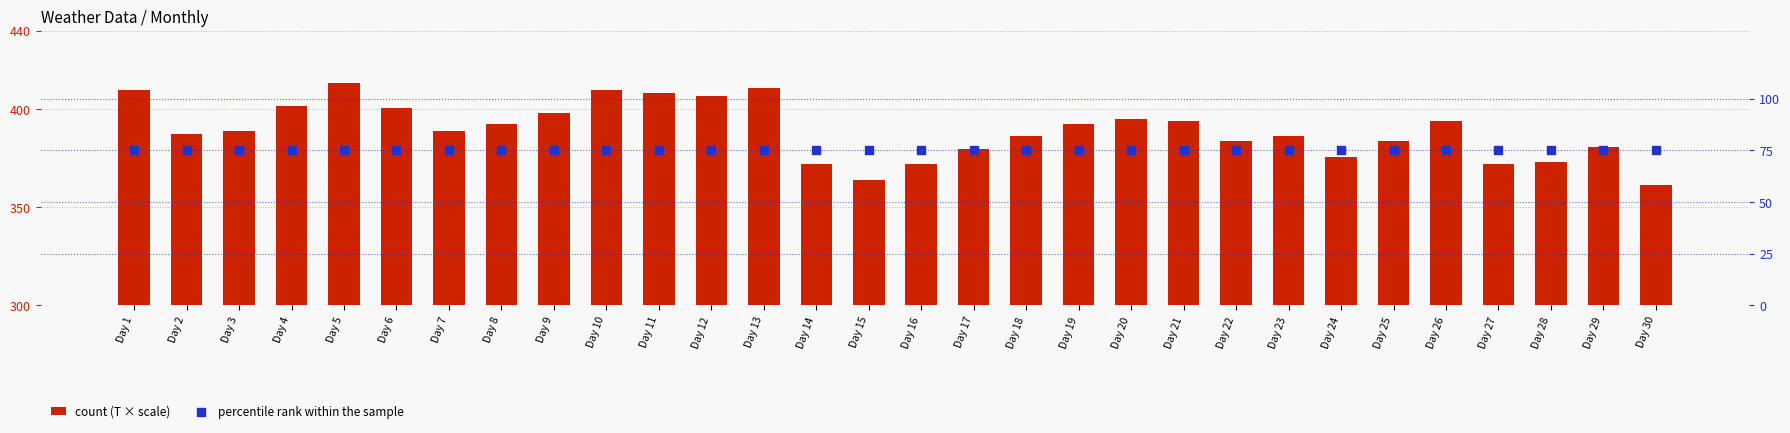

What are all the series names shown in the legend?

count (T × scale), percentile rank within the sample